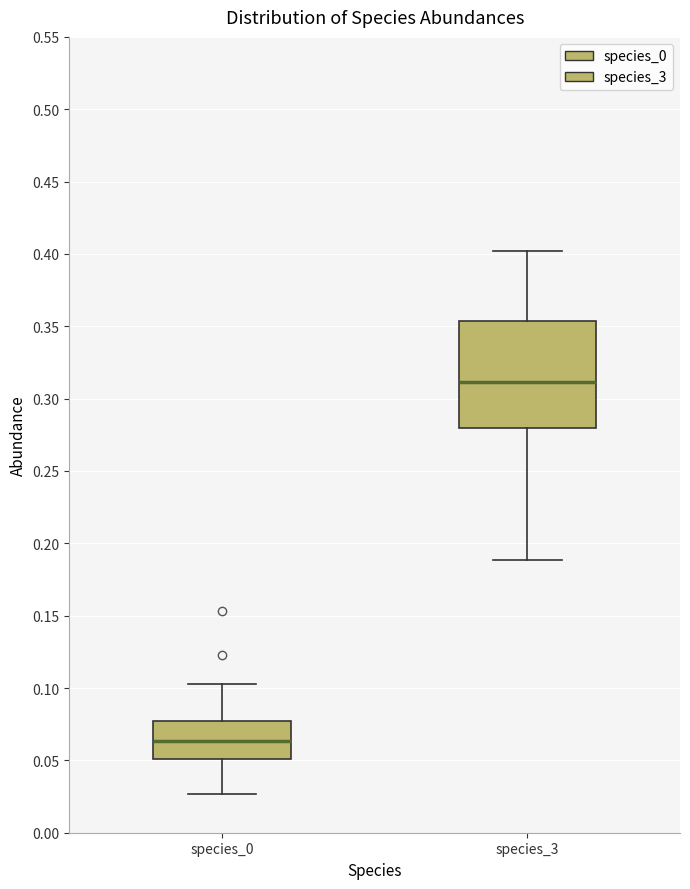

Reading left to right, transcribe this box plot: for each box, give where its median line is, the range the box spans, and where its two whiskers end, as read against the y-axis. The values are not printed on the chart, so give them approximately, as read against the axis.

species_0: median 0.065, box 0.050 to 0.080, whiskers 0.025 to 0.105
species_3: median 0.310, box 0.280 to 0.355, whiskers 0.190 to 0.400